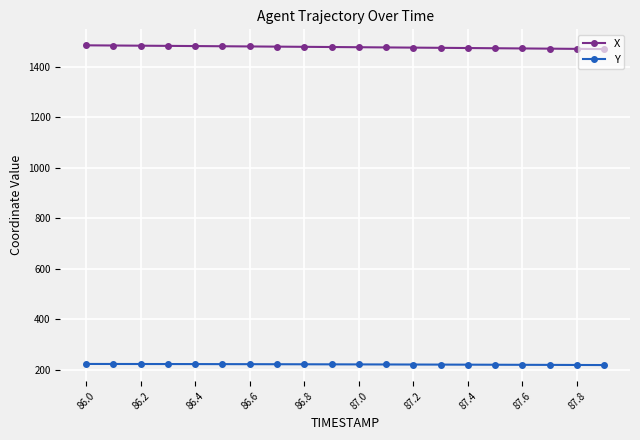

What is the maximum value shown in the chart?

1484.2